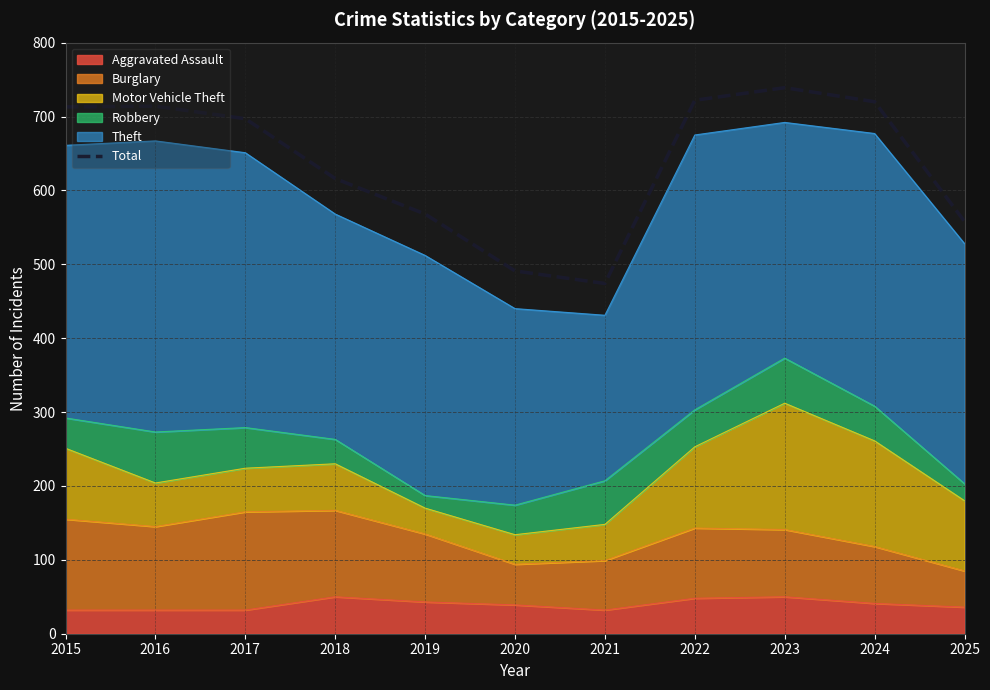

At which category does the chart reach its peak across all series?

2023